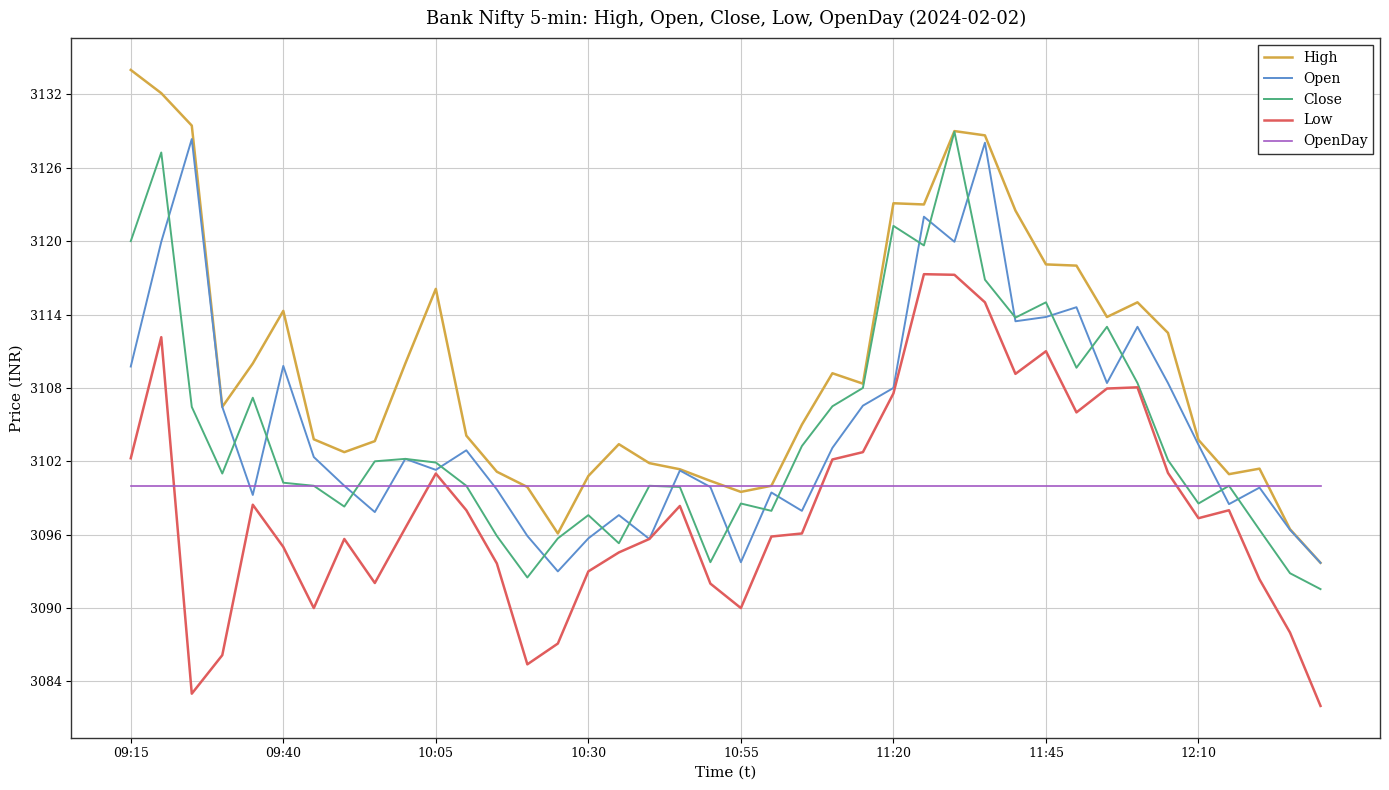

Rank the series by their maximum value, from highest to lowest.

High, Close, Open, Low, OpenDay